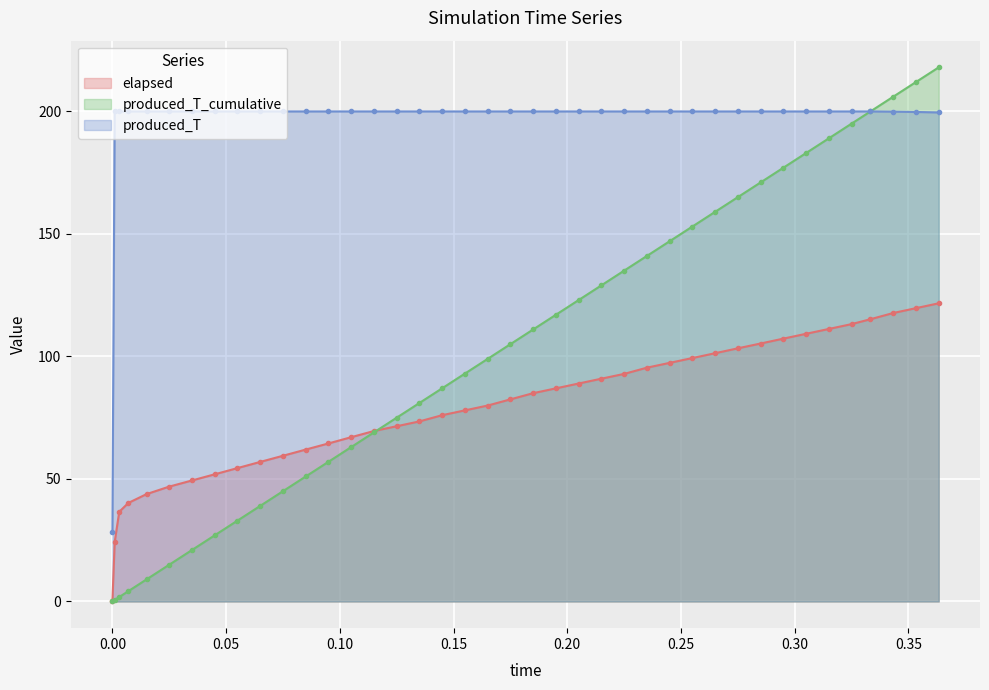

True or false: elapsed and produced_T intersect in this chart.

False